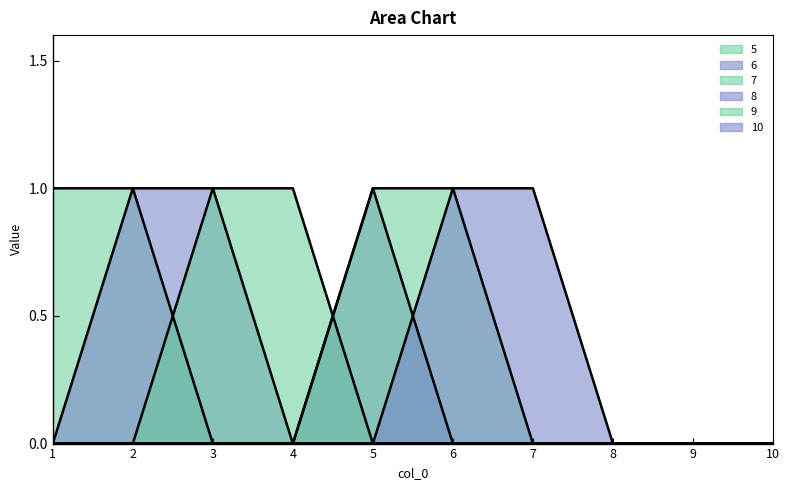

How many data points in 5 are above 0?

2